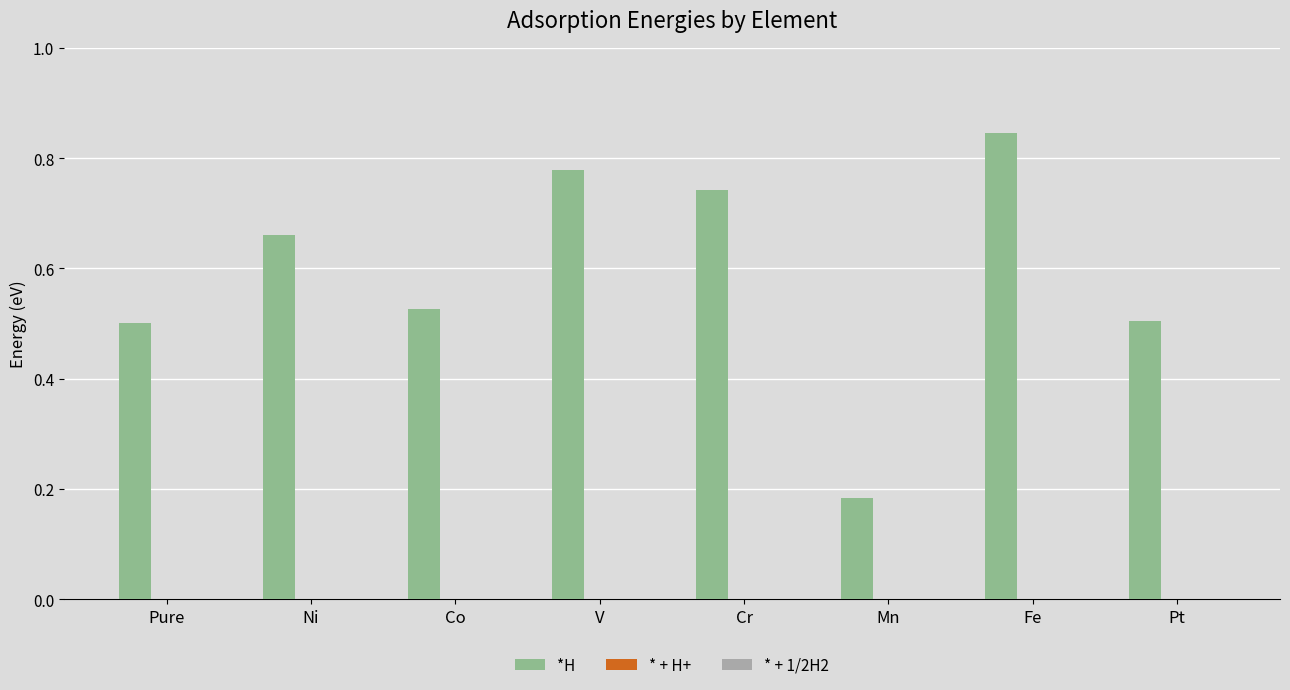

What is the label of the 7th bar from the right?

Ni